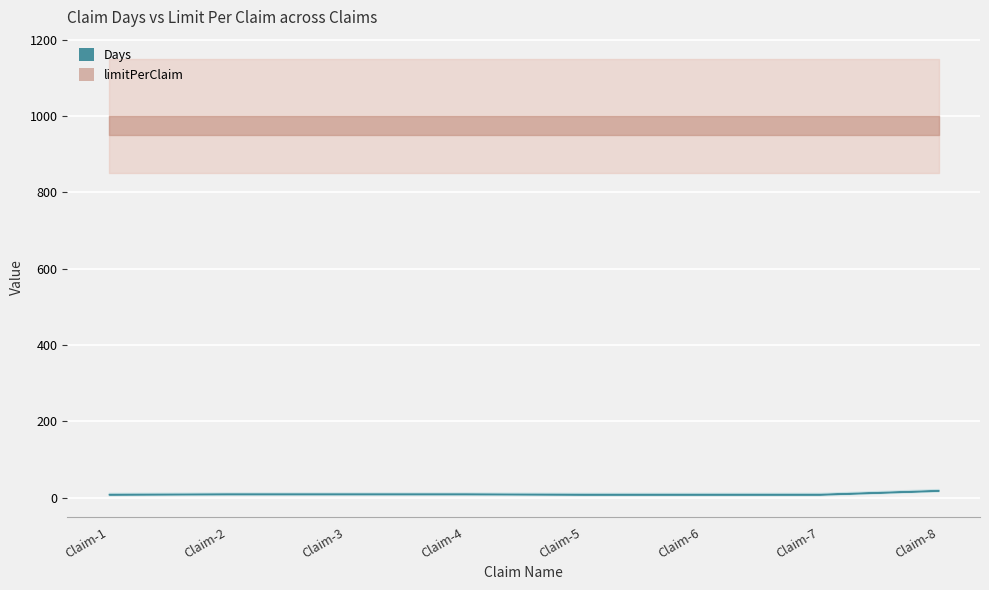

What value does the limitPerClaim series have at Claim-1?

1000